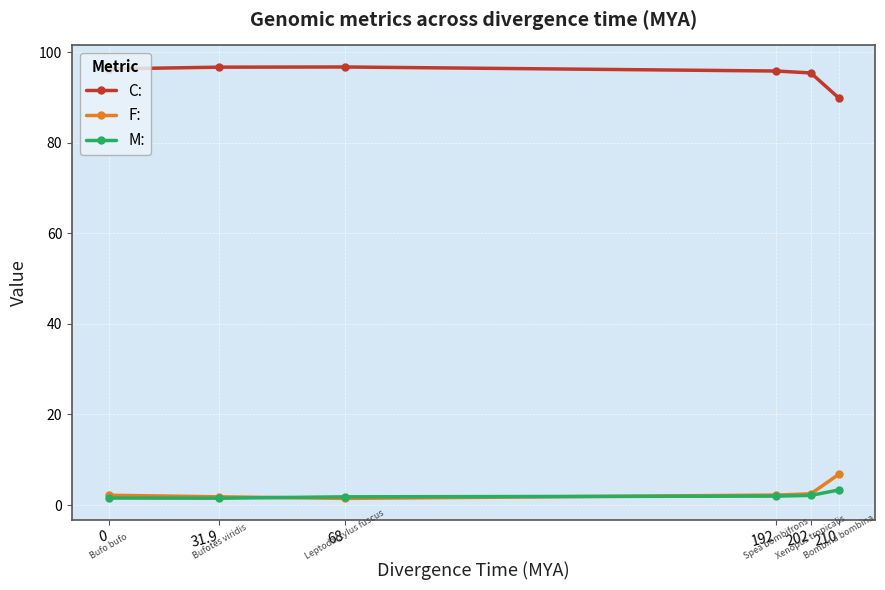

Which series has the largest total across all categories?

C: